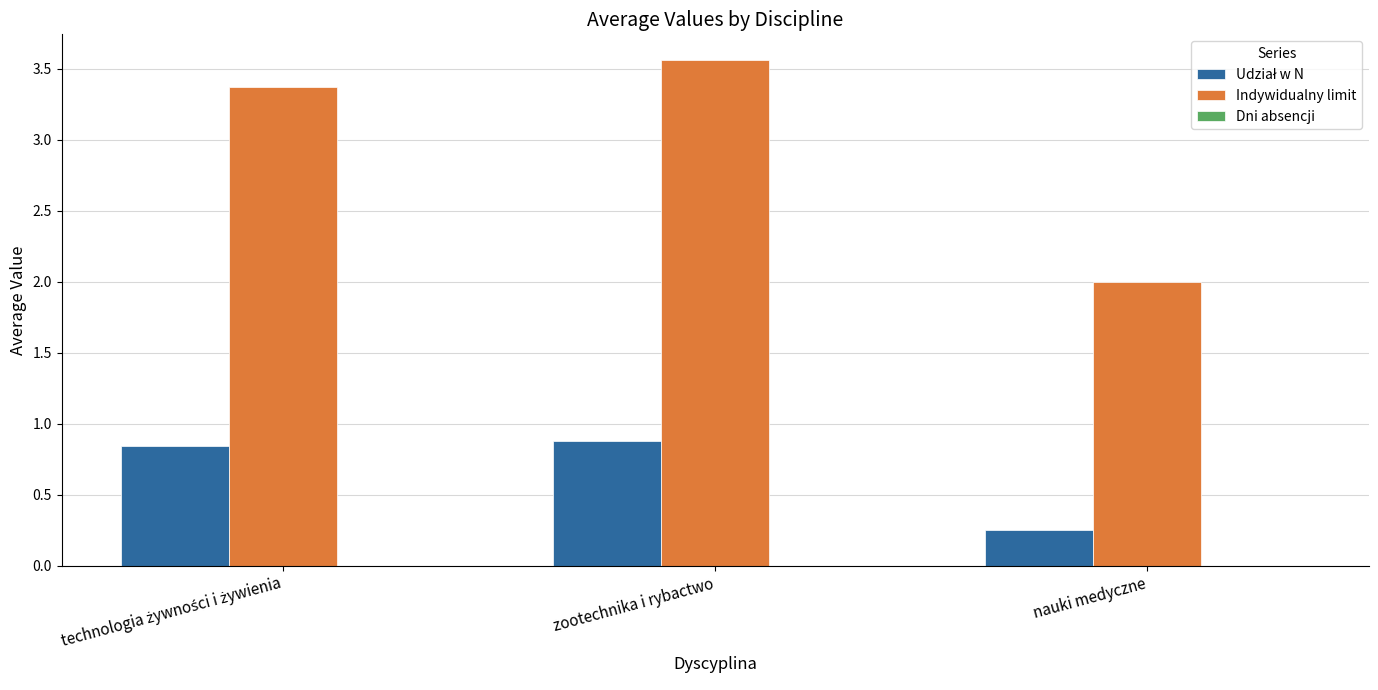

True or false: Indywidualny limit has a value of 5.0 at zootechnika i rybactwo.

False